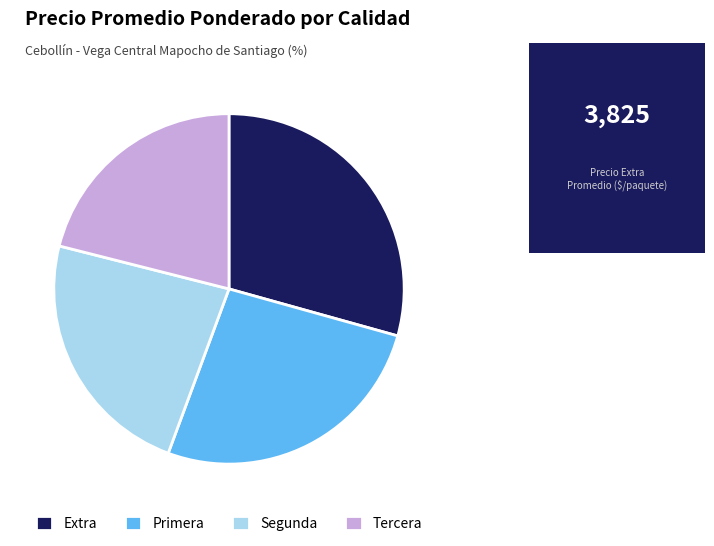

Count the number of slices in the pie.

4